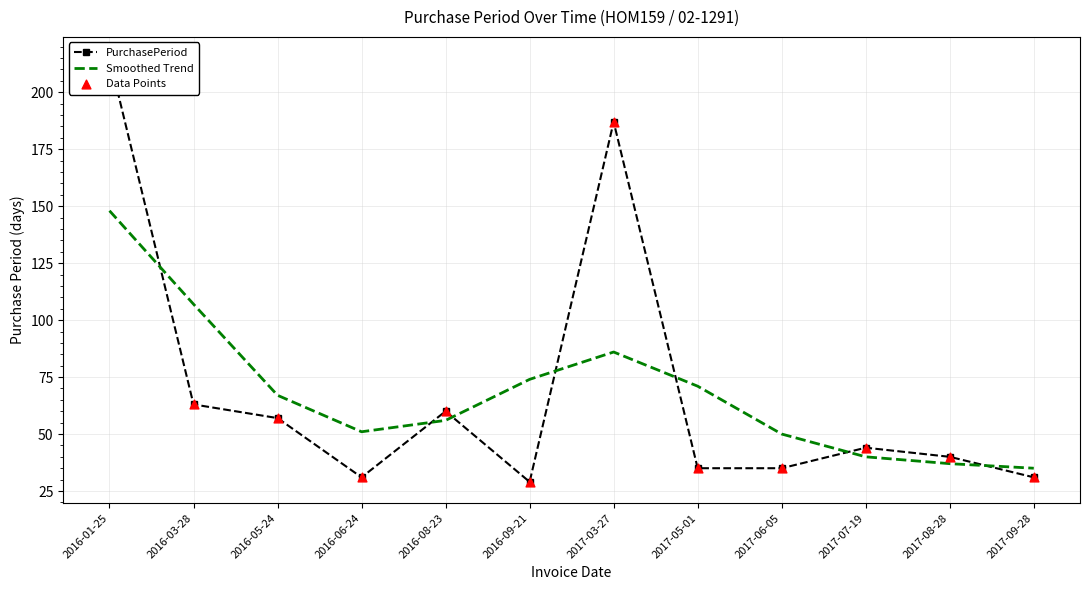

Is the value of Data Points at 2017-03-27 greater than the value of Smoothed Trend at 2016-06-24?

Yes